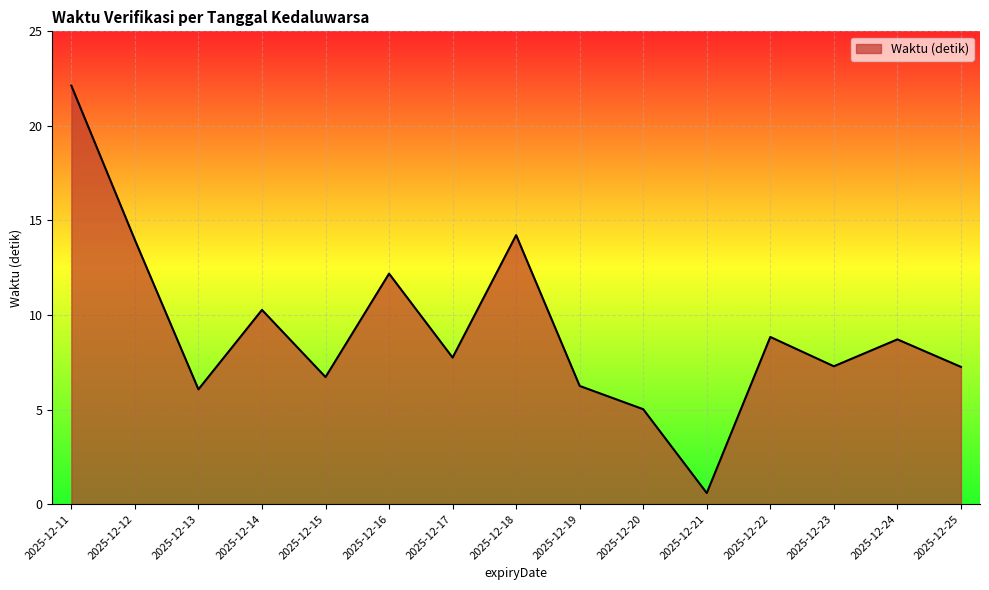

True or false: there are more than 2 points higher than both neighbors.

True